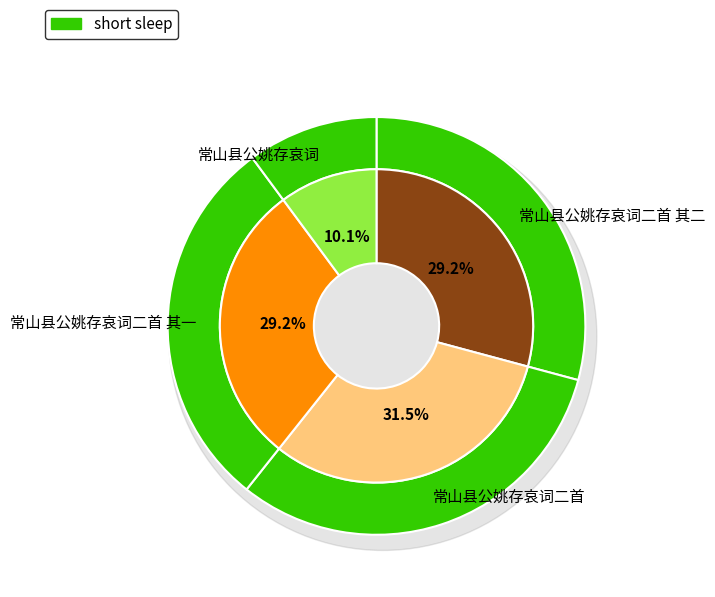

Is there a majority slice in this chart?

No